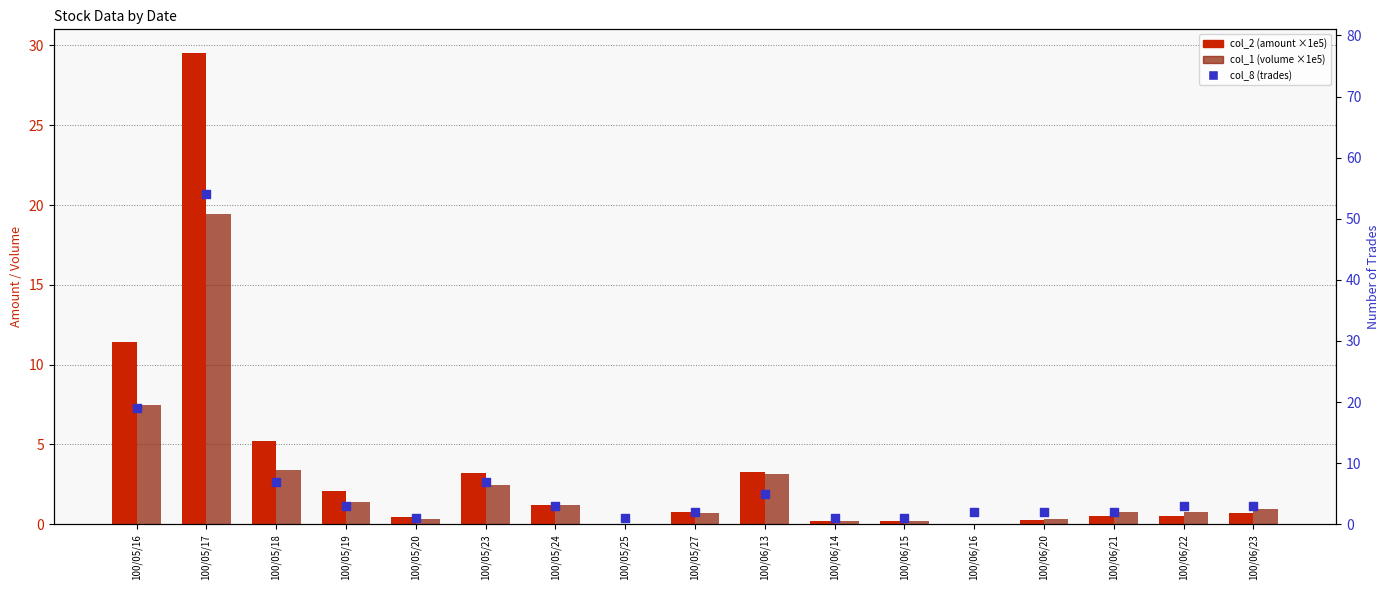

Which series has the largest total across all categories?

col_8 (trades)